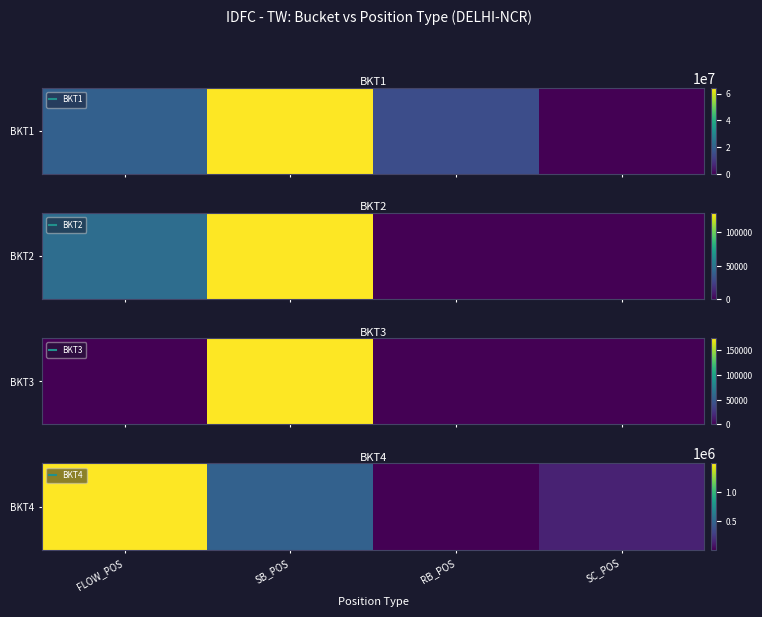

How many data points are less than 473731?

2